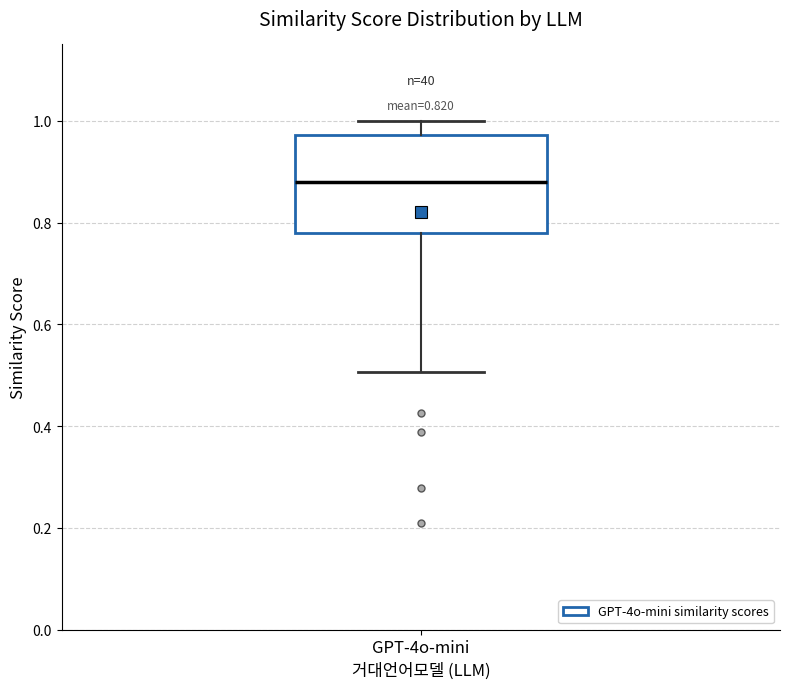

Transcribe this box plot: give where the median line is, the range the box spans, and where the two whiskers end, as read against the y-axis. The values are not printed on the chart, so give them approximately, as read against the axis.

median 0.88, box 0.78 to 0.98, whiskers 0.50 to 1.00